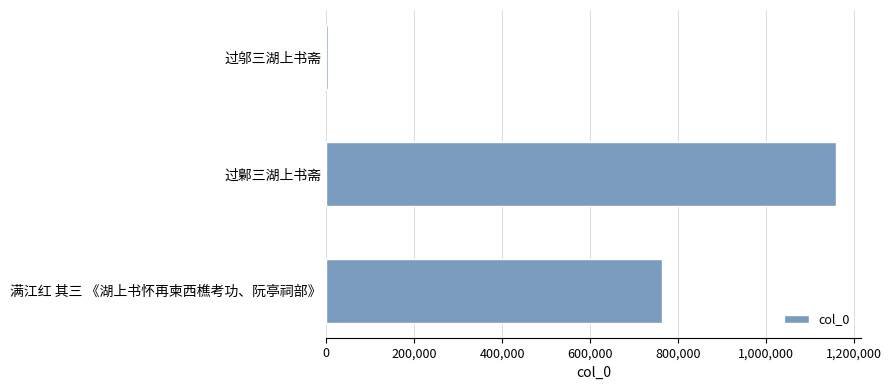

What is the greatest value displayed?

1158613